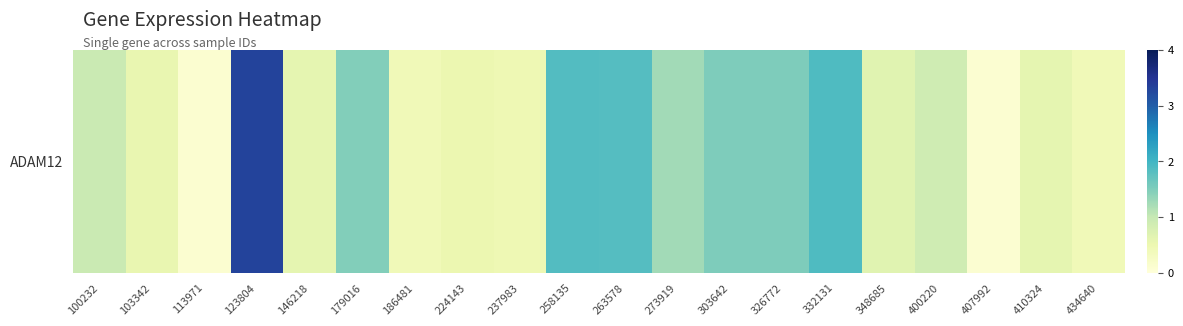

Reading left to right, what are all the values shown in this chart?

1.0	0.6	0.1	3.3	0.6	1.5	0.4	0.5	0.5	1.9	1.8	1.3	1.5	1.5	1.9	0.7	0.9	0.1	0.6	0.4